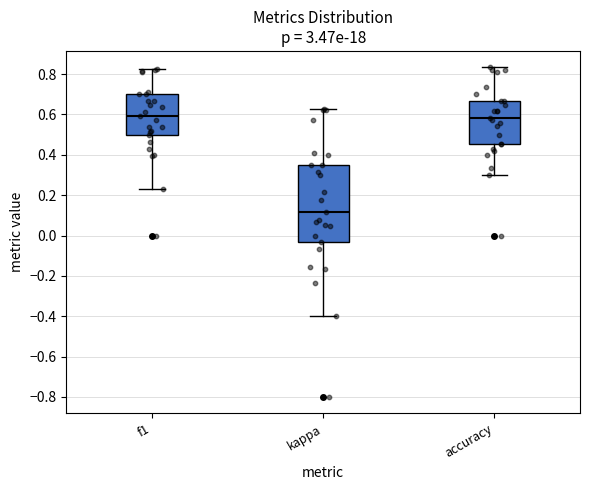

Where is the lower edge of the box for accuracy on the y-axis? The values are not printed on the chart, so give them approximately, as read against the axis.

0.46